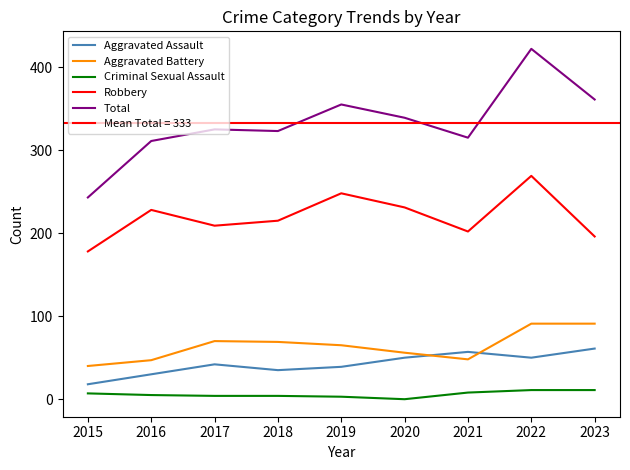

Rank the series by their maximum value, from lowest to highest.

Criminal Sexual Assault, Aggravated Assault, Aggravated Battery, Robbery, Total